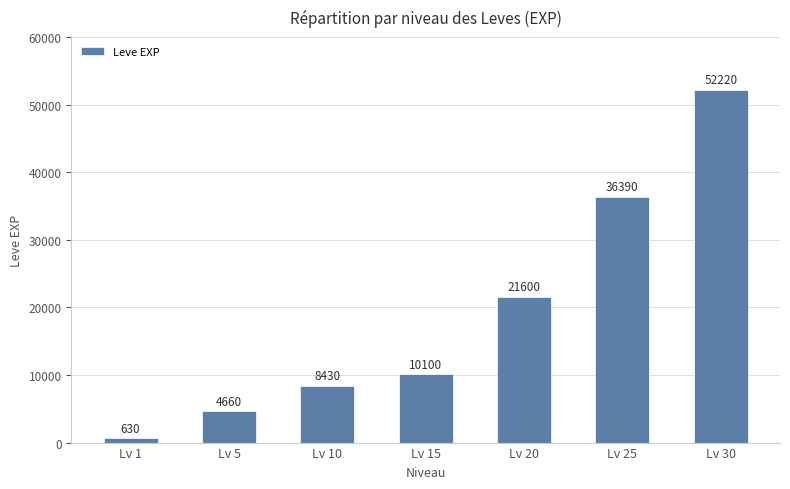

Between Lv 15 and Lv 5, which is larger?

Lv 15